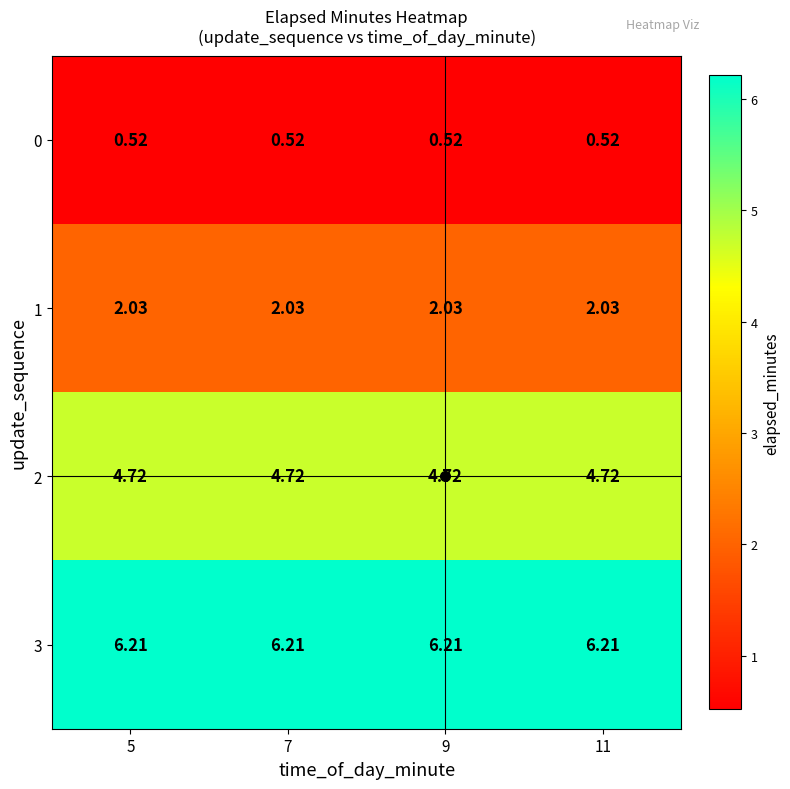

Is the value of 3 at 9 greater than the value of 1 at 5?

Yes